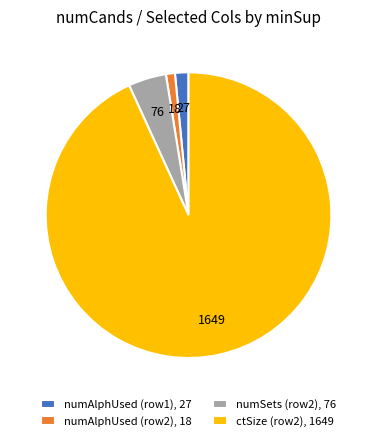

Rank the categories by value from highest to lowest.

ctSize (row2), 1649, numSets (row2), 76, numAlphUsed (row1), 27, numAlphUsed (row2), 18